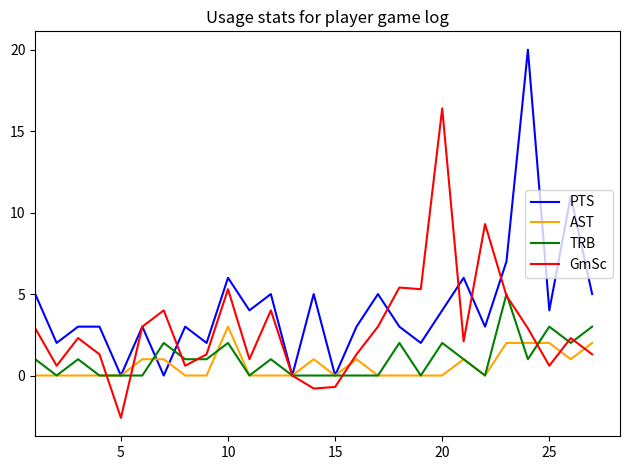

Which series has the largest total across all categories?

PTS